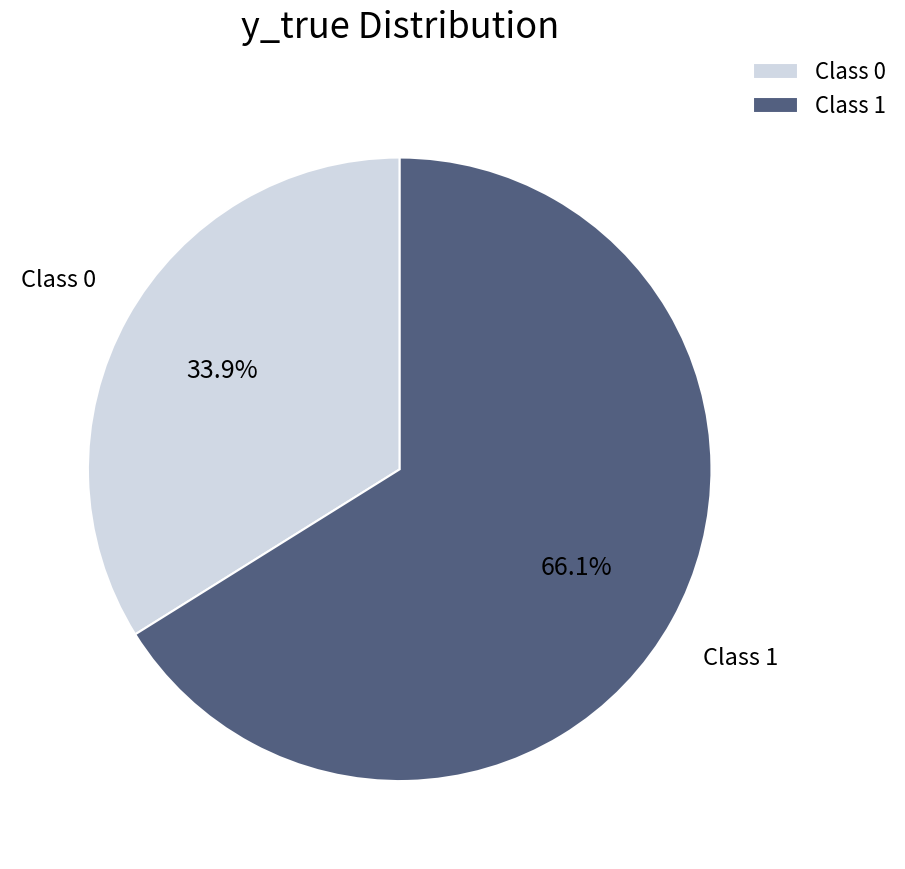

Is Class 1 the majority of the pie?

Yes